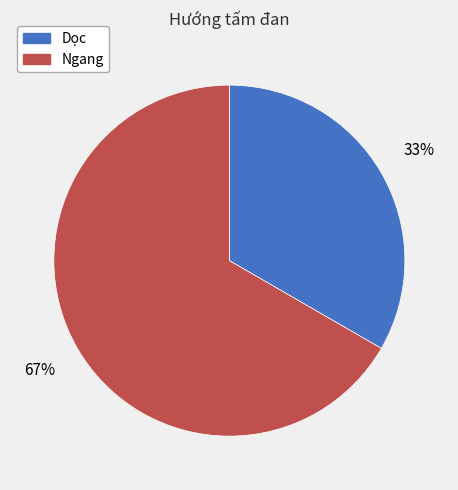

What is the ratio of the value at Ngang to the value at Dọc?

2.0